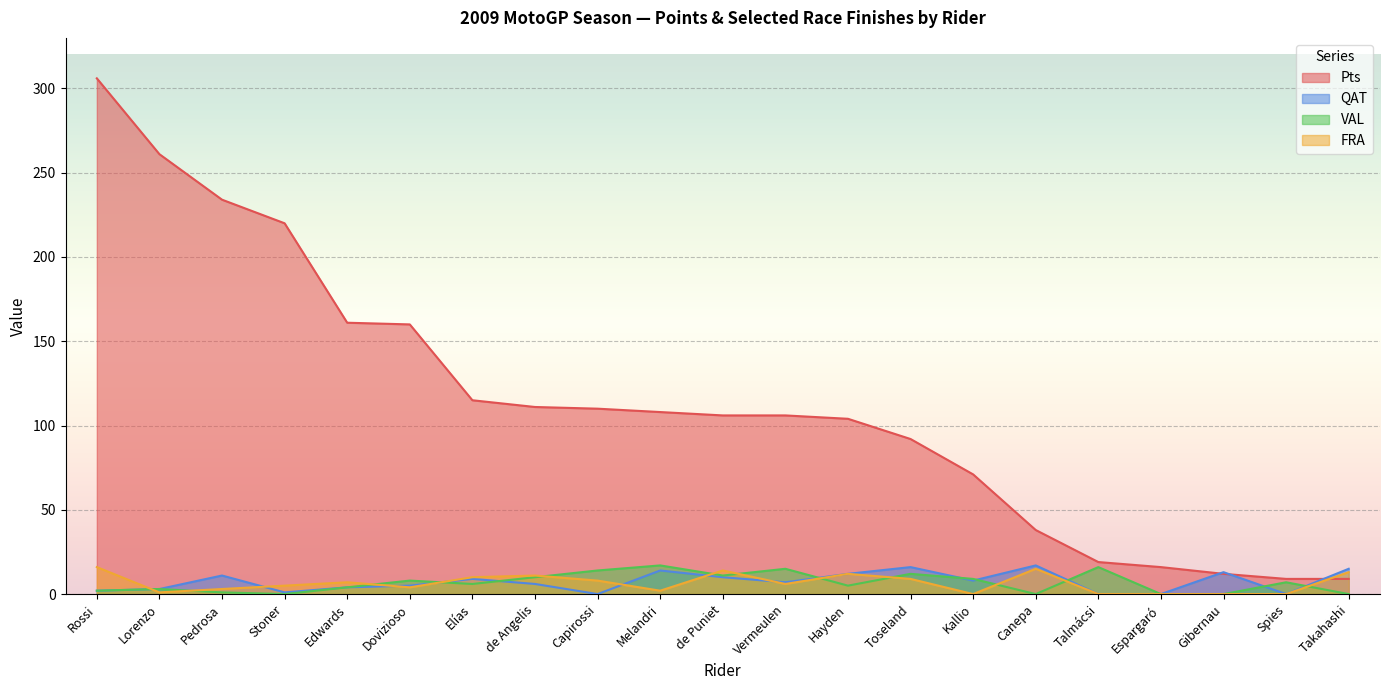

In FRA, how many points are lower than both neighbors (excluding endpoints)?

5